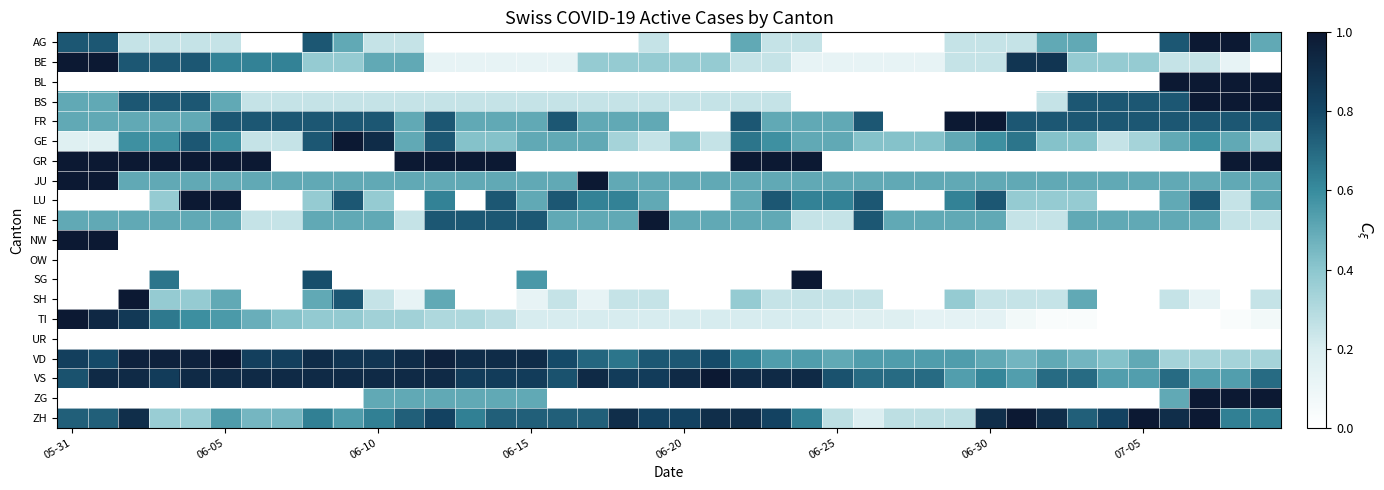

Reading left to right, extract all data points from this chart.

AG: 0.8	0.8	0.2	0.2	0.2	0.2	0.0	0.0	0.8	0.5	0.2	0.2	0.0	0.0	0.0	0.0	0.0	0.0	0.0	0.2	0.0	0.0	0.5	0.2	0.2	0.0	0.0	0.0	0.0	0.2	0.2	0.2	0.5	0.5	0.0	0.0	0.8	1.0	1.0	0.5
BE: 1.0	1.0	0.8	0.8	0.8	0.6	0.6	0.6	0.4	0.4	0.5	0.5	0.1	0.1	0.1	0.1	0.1	0.4	0.4	0.4	0.4	0.4	0.2	0.2	0.1	0.1	0.1	0.1	0.1	0.2	0.2	0.9	0.9	0.4	0.4	0.4	0.2	0.2	0.1	0.0
BL: 0.0	0.0	0.0	0.0	0.0	0.0	0.0	0.0	0.0	0.0	0.0	0.0	0.0	0.0	0.0	0.0	0.0	0.0	0.0	0.0	0.0	0.0	0.0	0.0	0.0	0.0	0.0	0.0	0.0	0.0	0.0	0.0	0.0	0.0	0.0	0.0	1.0	1.0	1.0	1.0
BS: 0.5	0.5	0.8	0.8	0.8	0.5	0.2	0.2	0.2	0.2	0.2	0.2	0.2	0.2	0.2	0.2	0.2	0.2	0.2	0.2	0.2	0.2	0.2	0.2	0.0	0.0	0.0	0.0	0.0	0.0	0.0	0.0	0.2	0.8	0.8	0.8	0.8	1.0	1.0	1.0
FR: 0.5	0.5	0.5	0.5	0.5	0.8	0.8	0.8	0.8	0.8	0.8	0.5	0.8	0.5	0.5	0.5	0.8	0.5	0.5	0.5	0.0	0.0	0.8	0.5	0.5	0.5	0.8	0.0	0.0	1.0	1.0	0.8	0.8	0.8	0.8	0.8	0.8	0.8	0.8	0.8
GE: 0.2	0.2	0.6	0.6	0.8	0.6	0.2	0.2	0.8	1.0	0.9	0.5	0.8	0.4	0.4	0.5	0.5	0.5	0.3	0.2	0.4	0.2	0.7	0.6	0.5	0.5	0.4	0.4	0.4	0.5	0.6	0.7	0.4	0.4	0.2	0.3	0.5	0.6	0.5	0.3
GR: 1.0	1.0	1.0	1.0	1.0	1.0	1.0	0.0	0.0	0.0	0.0	1.0	1.0	1.0	1.0	0.0	0.0	0.0	0.0	0.0	0.0	0.0	1.0	1.0	1.0	0.0	0.0	0.0	0.0	0.0	0.0	0.0	0.0	0.0	0.0	0.0	0.0	0.0	1.0	1.0
JU: 1.0	1.0	0.5	0.5	0.5	0.5	0.5	0.5	0.5	0.5	0.5	0.5	0.5	0.5	0.5	0.5	0.5	1.0	0.5	0.5	0.5	0.5	0.5	0.5	0.5	0.5	0.5	0.5	0.5	0.5	0.5	0.5	0.5	0.5	0.5	0.5	0.5	0.5	0.5	0.5
LU: 0.0	0.0	0.0	0.4	1.0	1.0	0.0	0.0	0.4	0.8	0.4	0.0	0.6	0.0	0.8	0.5	0.8	0.6	0.6	0.5	0.0	0.0	0.5	0.8	0.6	0.6	0.8	0.0	0.0	0.6	0.8	0.4	0.4	0.4	0.0	0.0	0.5	0.8	0.2	0.5
NE: 0.5	0.5	0.5	0.5	0.5	0.5	0.2	0.2	0.5	0.5	0.5	0.2	0.8	0.8	0.8	0.8	0.5	0.5	0.5	1.0	0.5	0.5	0.5	0.5	0.2	0.2	0.8	0.5	0.5	0.5	0.5	0.2	0.2	0.5	0.5	0.5	0.5	0.5	0.2	0.2
NW: 1.0	1.0	0.0	0.0	0.0	0.0	0.0	0.0	0.0	0.0	0.0	0.0	0.0	0.0	0.0	0.0	0.0	0.0	0.0	0.0	0.0	0.0	0.0	0.0	0.0	0.0	0.0	0.0	0.0	0.0	0.0	0.0	0.0	0.0	0.0	0.0	0.0	0.0	0.0	0.0
OW: 0.0	0.0	0.0	0.0	0.0	0.0	0.0	0.0	0.0	0.0	0.0	0.0	0.0	0.0	0.0	0.0	0.0	0.0	0.0	0.0	0.0	0.0	0.0	0.0	0.0	0.0	0.0	0.0	0.0	0.0	0.0	0.0	0.0	0.0	0.0	0.0	0.0	0.0	0.0	0.0
SG: 0.0	0.0	0.0	0.7	0.0	0.0	0.0	0.0	0.8	0.0	0.0	0.0	0.0	0.0	0.0	0.6	0.0	0.0	0.0	0.0	0.0	0.0	0.0	0.0	1.0	0.0	0.0	0.0	0.0	0.0	0.0	0.0	0.0	0.0	0.0	0.0	0.0	0.0	0.0	0.0
SH: 0.0	0.0	1.0	0.4	0.4	0.5	0.0	0.0	0.5	0.8	0.2	0.1	0.5	0.0	0.0	0.1	0.2	0.1	0.2	0.2	0.0	0.0	0.4	0.2	0.2	0.2	0.2	0.0	0.0	0.4	0.2	0.2	0.2	0.5	0.0	0.0	0.2	0.1	0.0	0.2
TI: 1.0	0.9	0.9	0.7	0.6	0.6	0.5	0.4	0.4	0.4	0.3	0.3	0.3	0.3	0.3	0.2	0.2	0.2	0.2	0.2	0.2	0.2	0.2	0.2	0.2	0.2	0.2	0.2	0.1	0.1	0.1	0.1	0.0	0.0	0.0	0.0	0.0	0.0	0.0	0.1
UR: 0.0	0.0	0.0	0.0	0.0	0.0	0.0	0.0	0.0	0.0	0.0	0.0	0.0	0.0	0.0	0.0	0.0	0.0	0.0	0.0	0.0	0.0	0.0	0.0	0.0	0.0	0.0	0.0	0.0	0.0	0.0	0.0	0.0	0.0	0.0	0.0	0.0	0.0	0.0	0.0
VD: 0.8	0.8	1.0	1.0	1.0	1.0	0.8	0.8	0.9	0.9	0.9	0.9	1.0	0.9	0.9	0.9	0.8	0.7	0.7	0.8	0.8	0.8	0.6	0.5	0.5	0.5	0.5	0.5	0.5	0.5	0.5	0.5	0.5	0.5	0.4	0.5	0.3	0.3	0.3	0.3
VS: 0.8	0.9	0.9	0.8	0.9	0.9	0.9	0.9	0.9	0.9	0.9	0.9	0.9	0.8	0.8	0.8	0.8	0.9	0.8	0.8	0.9	1.0	0.9	0.9	0.9	0.8	0.7	0.7	0.7	0.5	0.6	0.5	0.7	0.7	0.5	0.5	0.7	0.5	0.5	0.7
ZG: 0.0	0.0	0.0	0.0	0.0	0.0	0.0	0.0	0.0	0.0	0.5	0.5	0.5	0.5	0.5	0.5	0.0	0.0	0.0	0.0	0.0	0.0	0.0	0.0	0.0	0.0	0.0	0.0	0.0	0.0	0.0	0.0	0.0	0.0	0.0	0.0	0.5	1.0	1.0	1.0
ZH: 0.7	0.7	0.9	0.4	0.4	0.5	0.5	0.5	0.6	0.5	0.6	0.7	0.8	0.6	0.7	0.7	0.7	0.7	0.9	0.8	0.8	0.9	0.9	0.8	0.6	0.3	0.2	0.3	0.3	0.3	0.9	1.0	0.9	0.7	0.8	1.0	0.9	1.0	0.6	0.6